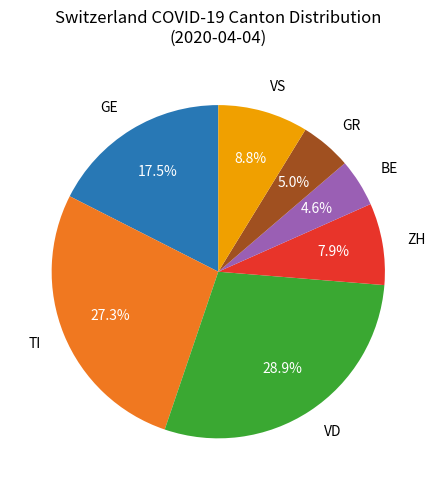

Which category has the biggest portion of the pie?

VD